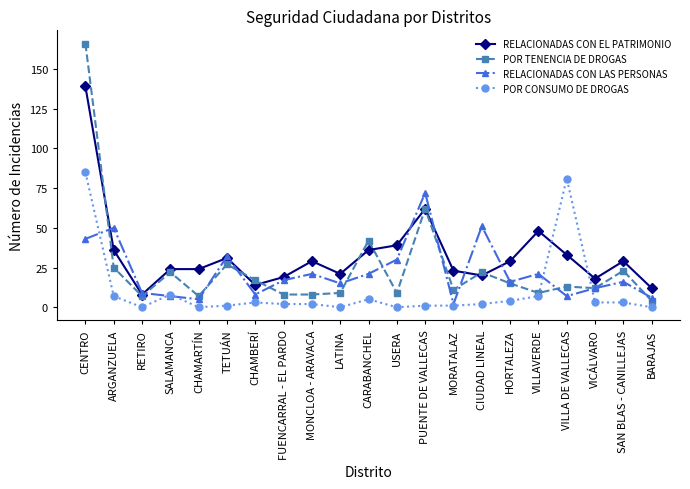

At how many categories does at least one series exceed 148?

1